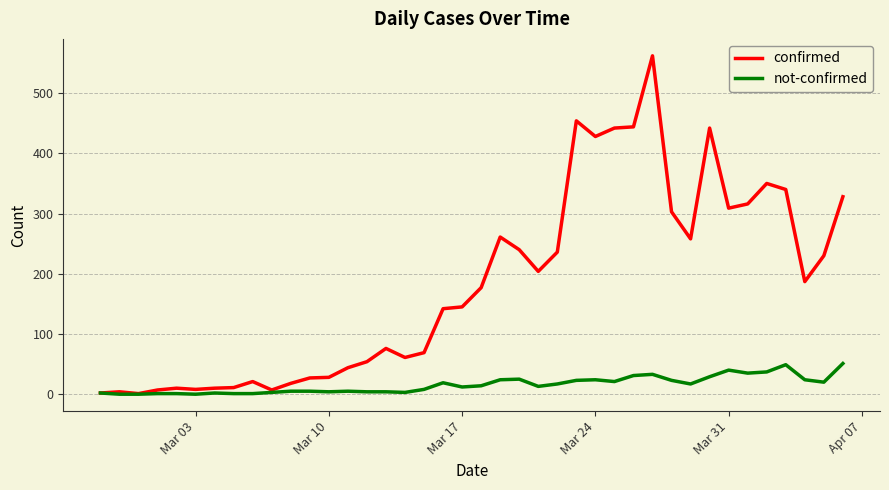

How many series are shown in this chart?

2